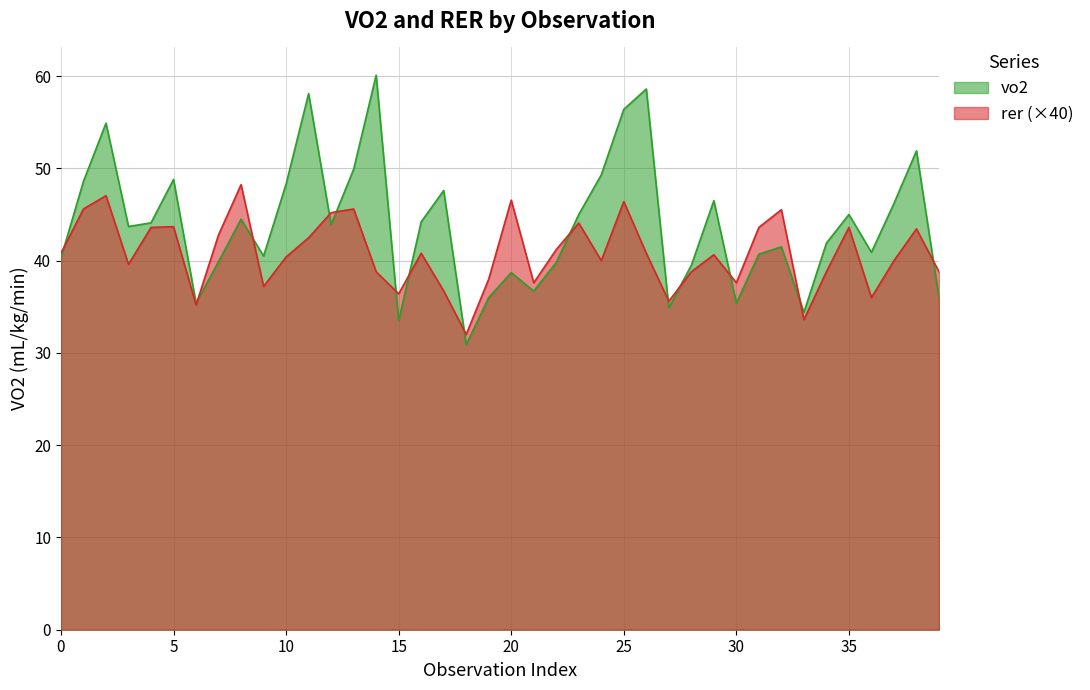

Which series has the largest range (max minus min)?

vo2